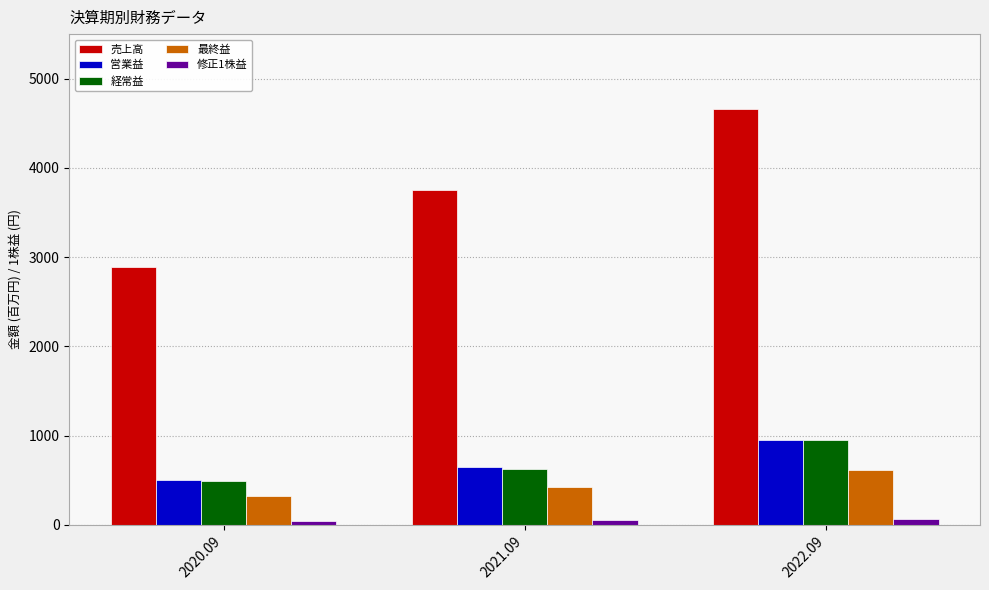

Rank the categories by 営業益 value from lowest to highest.

2020.09, 2021.09, 2022.09